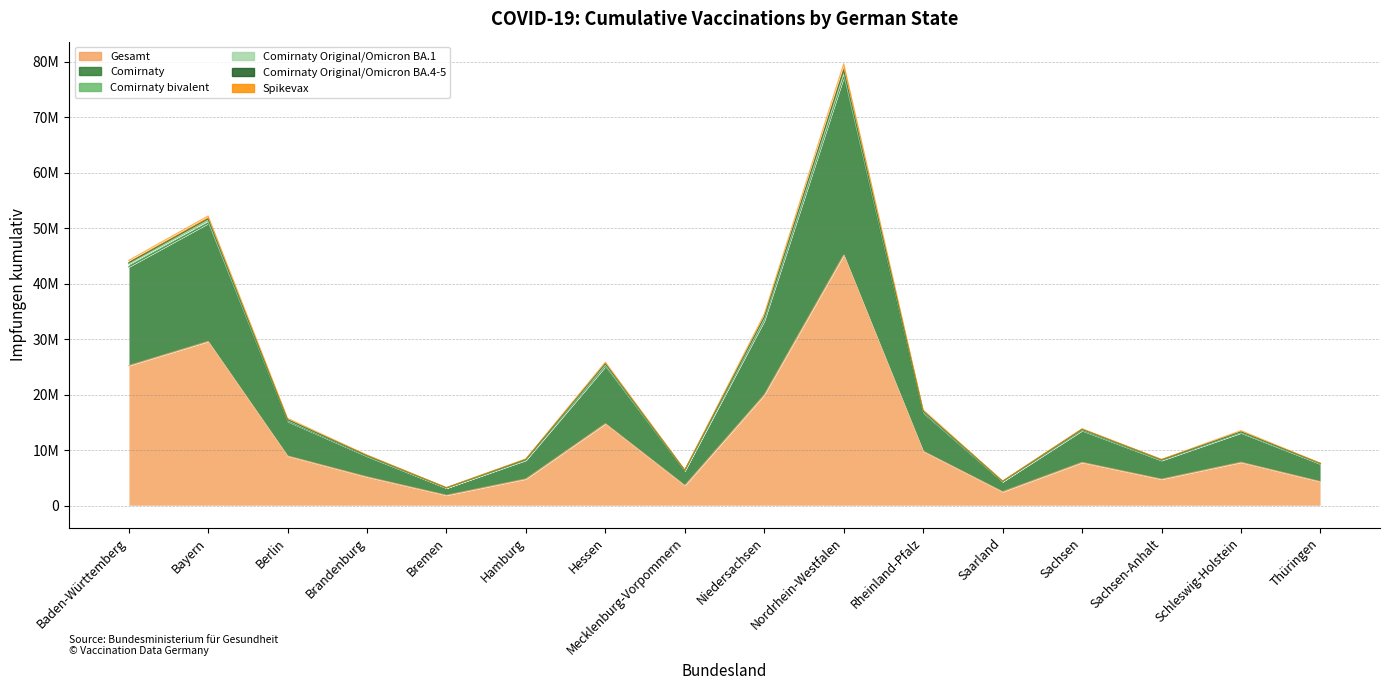

What value does the Comirnaty bivalent series have at Baden-Württemberg?

43560655